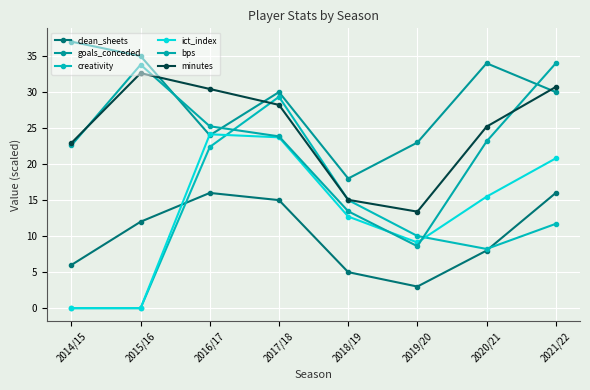

What is the total value across all series at 2017/18?

150.1